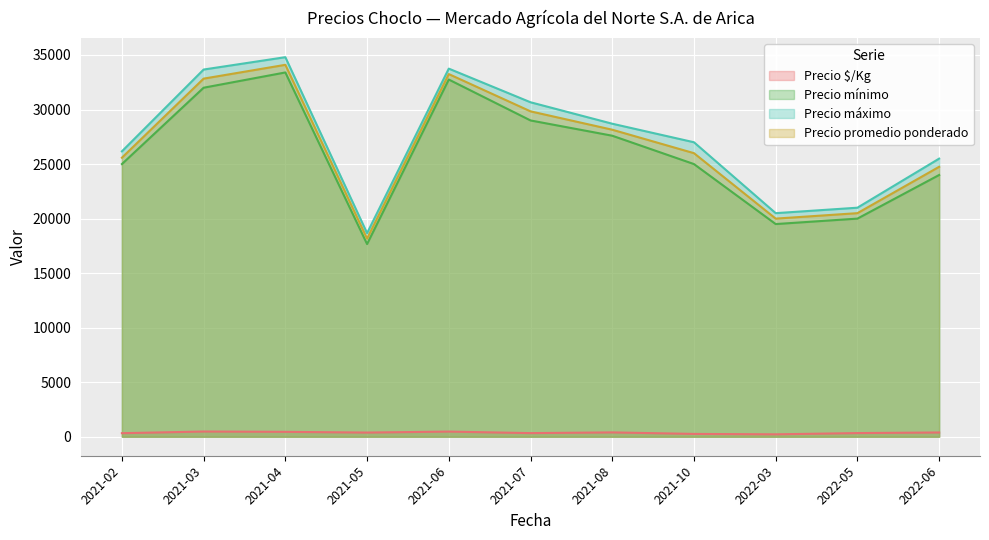

Between 2021-04 and 2021-08, which series saw the biggest shift?

Precio máximo